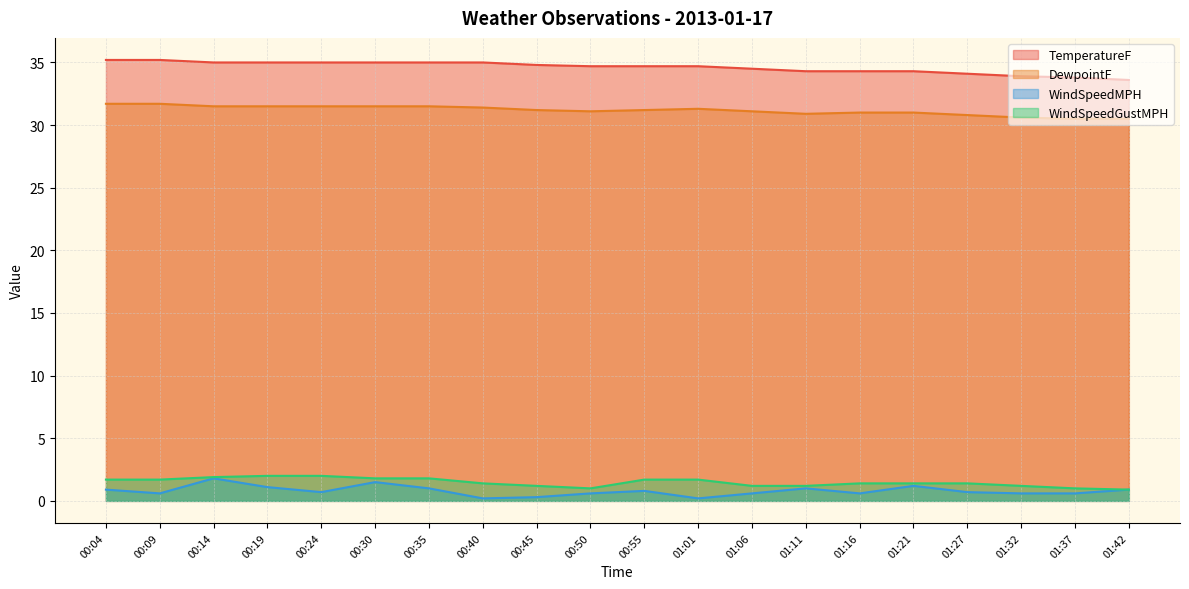

List the labels in order of DewpointF value, largest first.

00:04, 00:09, 00:14, 00:19, 00:24, 00:30, 00:35, 00:40, 01:01, 00:45, 00:55, 00:50, 01:06, 01:16, 01:21, 01:11, 01:27, 01:32, 01:37, 01:42